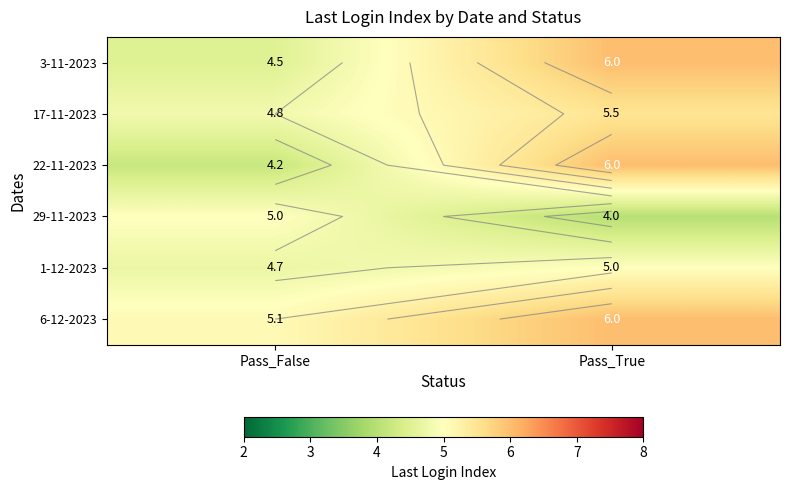

What is the difference between the 6-12-2023 values at Pass_False and Pass_True?

0.9